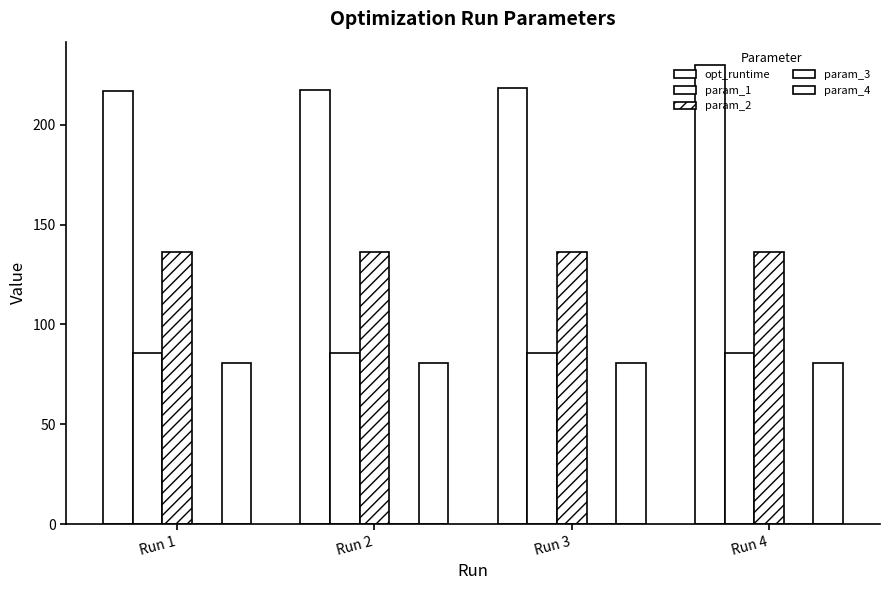

Reading left to right, list all the values displayed in this chart.

opt_runtime: 217.0	217.3	218.5	230.2
param_1: 85.8	85.8	85.8	85.8
param_2: 136.3	136.3	136.3	136.3
param_3: 0.1	0.1	0.1	0.1
param_4: 80.7	80.7	80.7	80.7